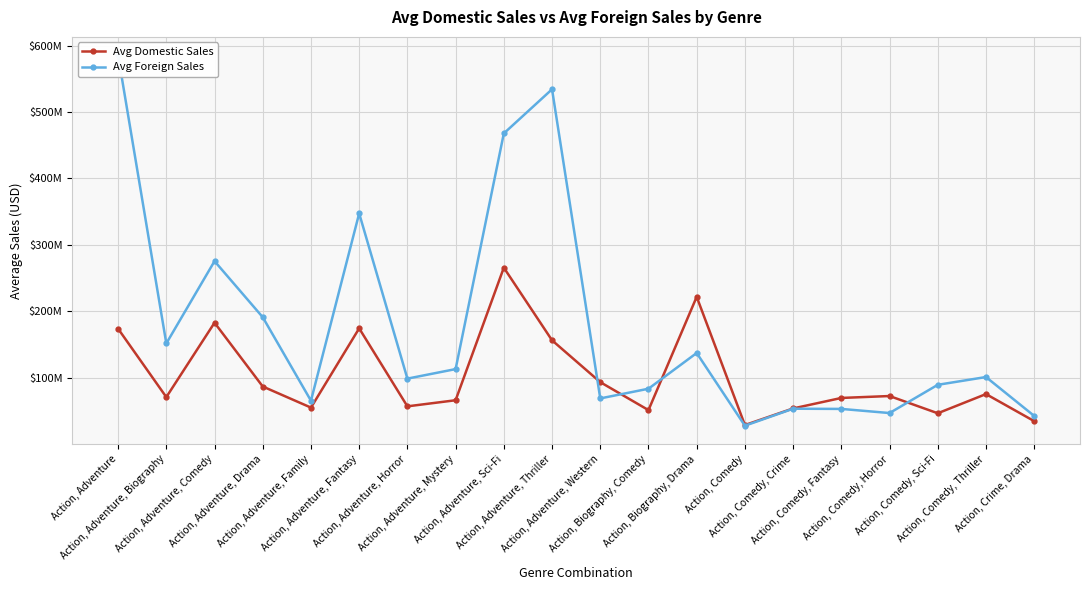

Does the chart display data point markers on the line(s)?

Yes